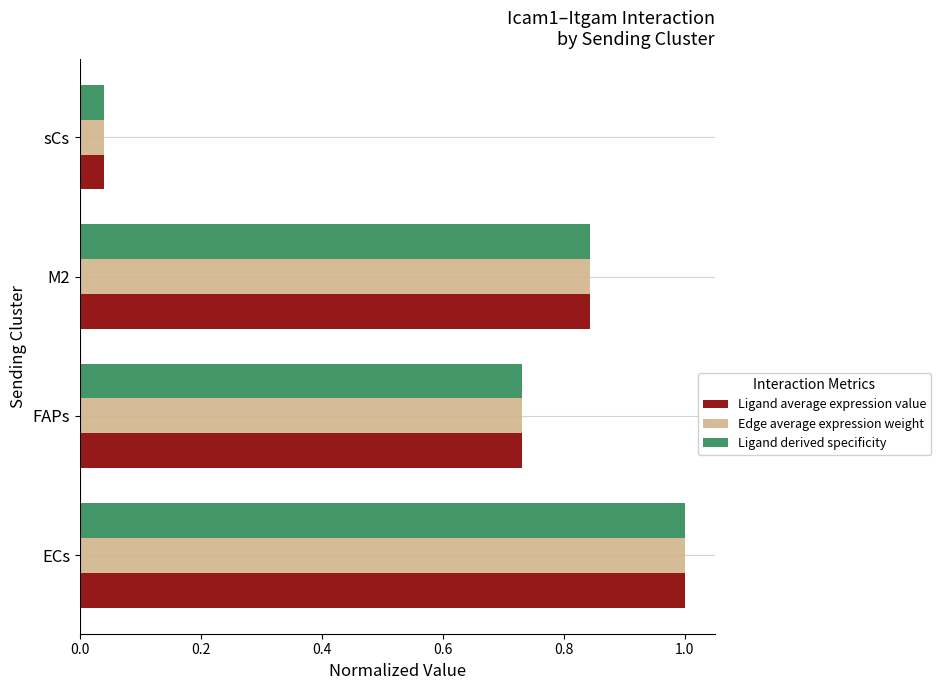

Which category has the lowest value in the Ligand derived specificity series?

sCs